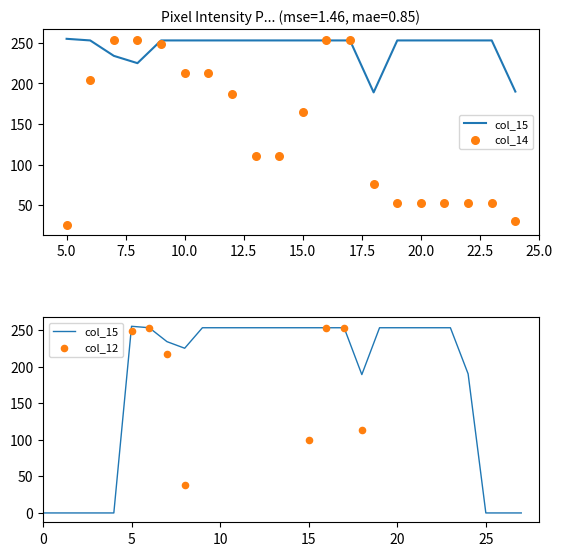

Which series has the largest total across all categories?

col_15